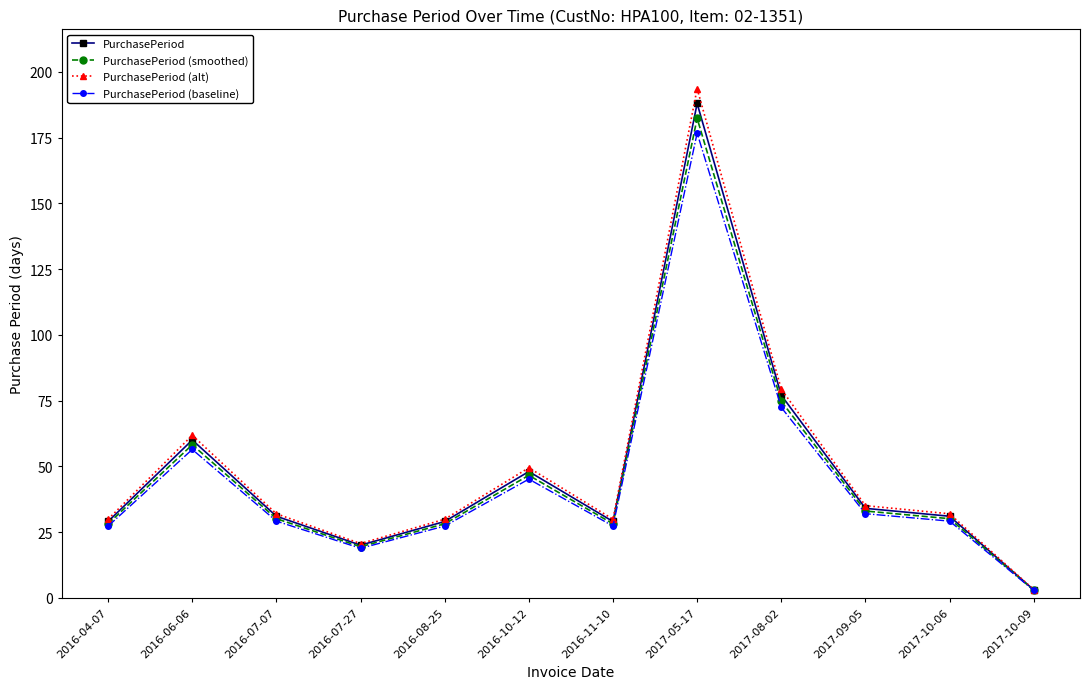

What is the approximate value of PurchasePeriod (alt) at 2017-05-17?

193.6